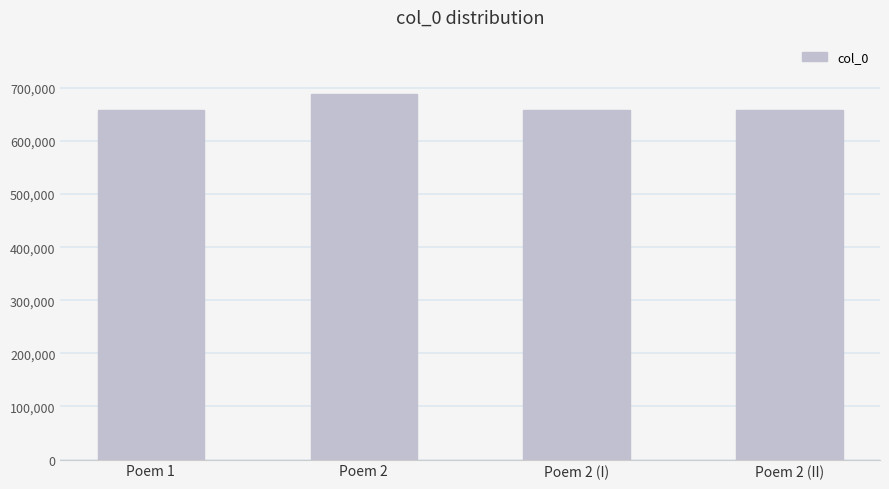

Is it true that the value at Poem 2 (II) is 657913?

True